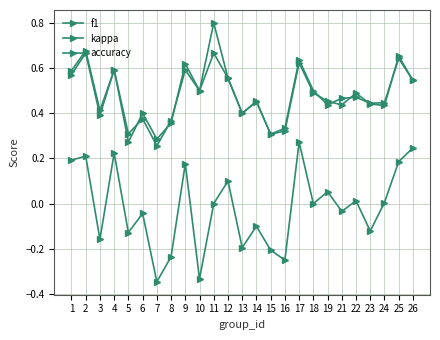

How many lines are shown in the chart?

3